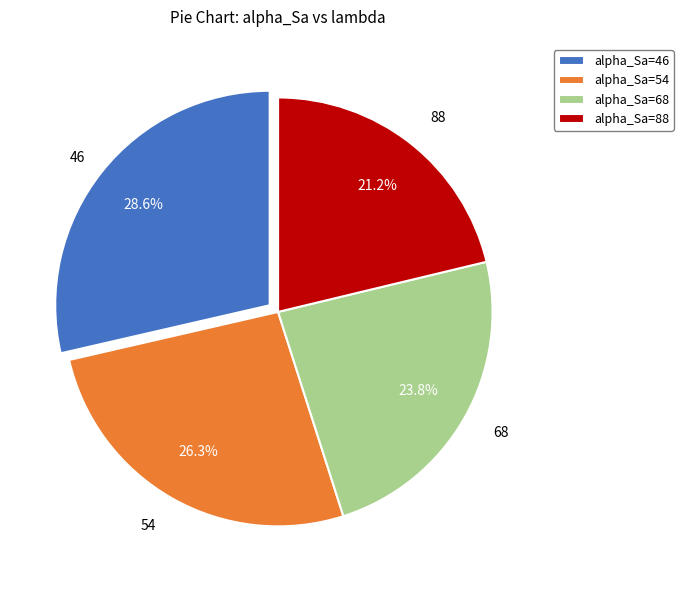

Is there a majority slice in this chart?

No